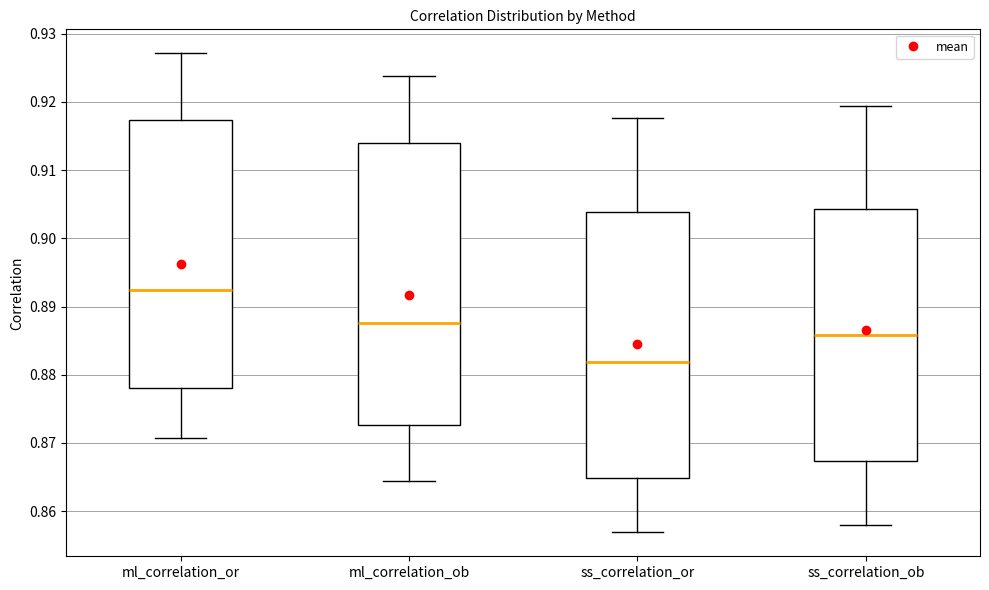

Which box's median line is the lowest?

ss_correlation_or